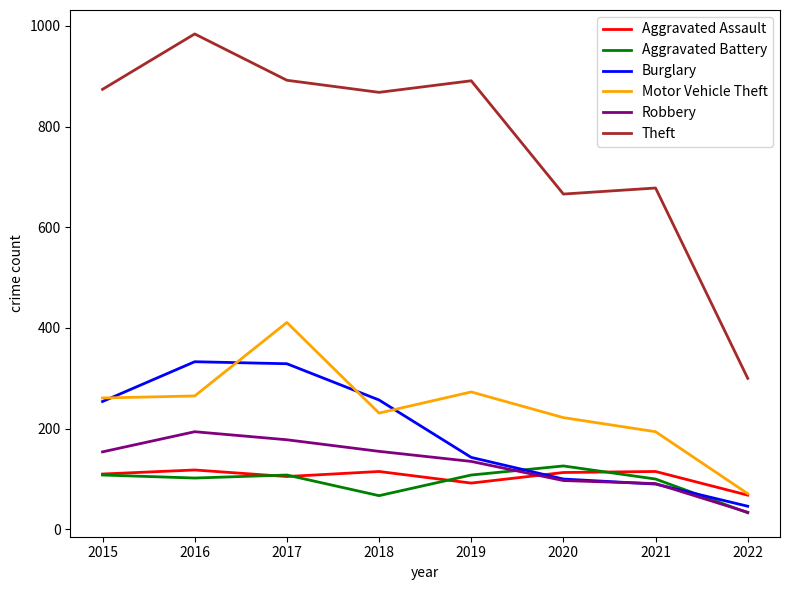

What is the approximate value of Robbery at 2022?

34